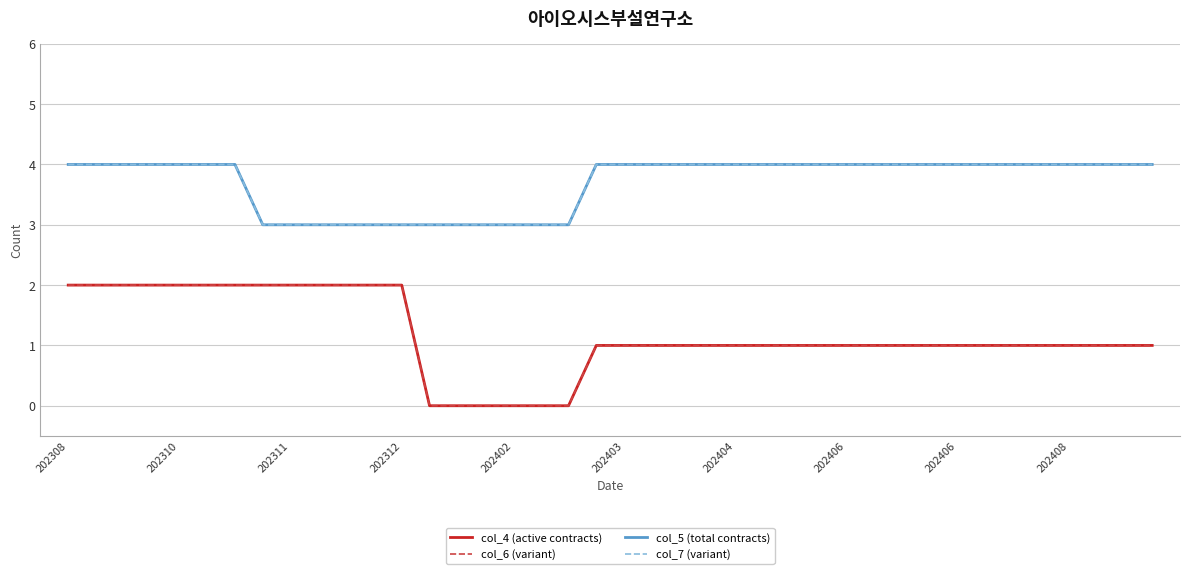

True or false: col_7 (variant) and col_4 (active contracts) cross at least once.

False